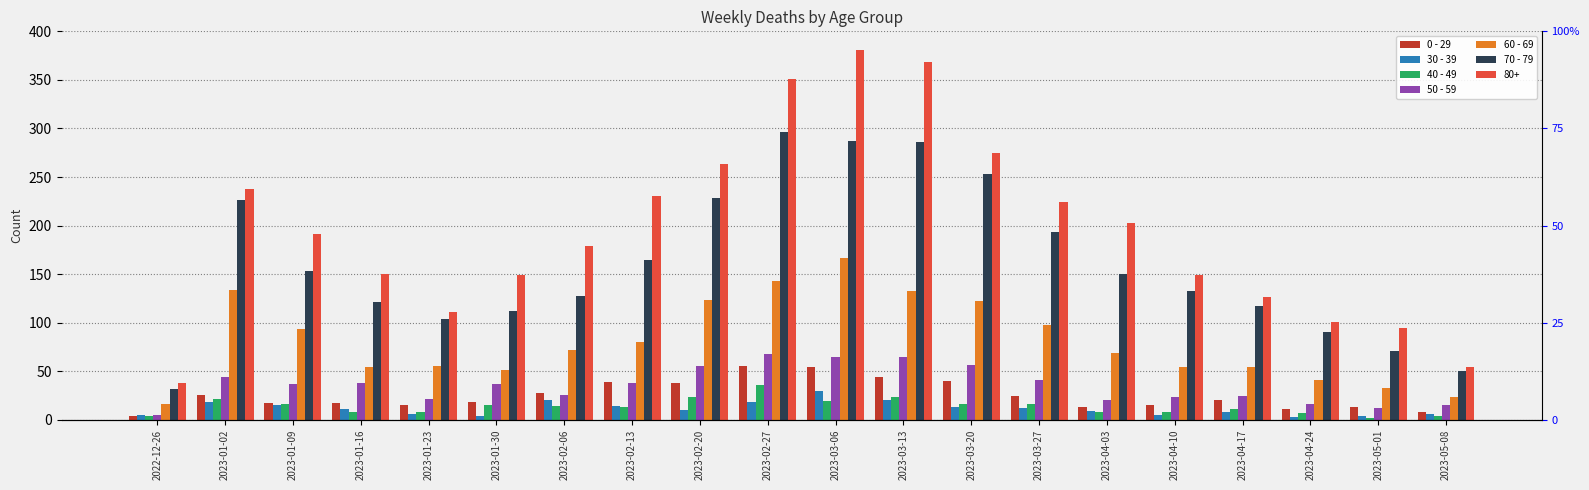

Which category has the highest value across all series?

2023-02-27